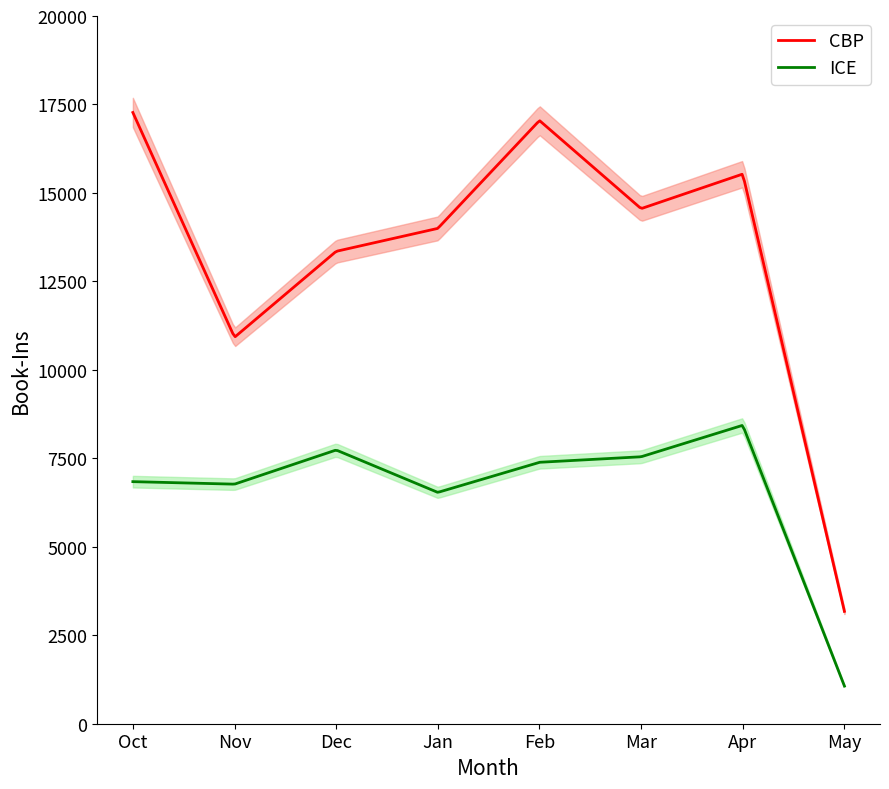

What is the value of the CBP point at the 7th from the left?

15534